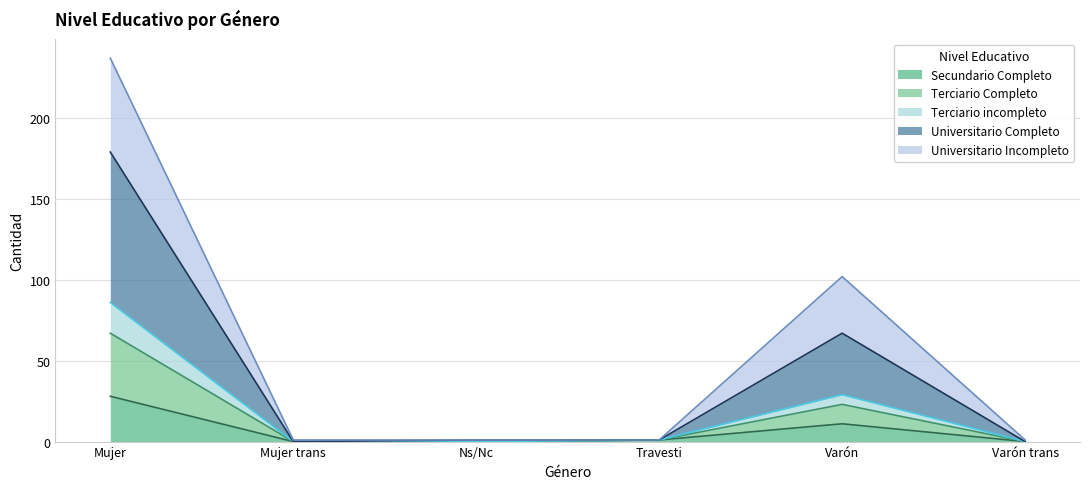

True or false: Terciario incompleto and Secundario Completo intersect in this chart.

False